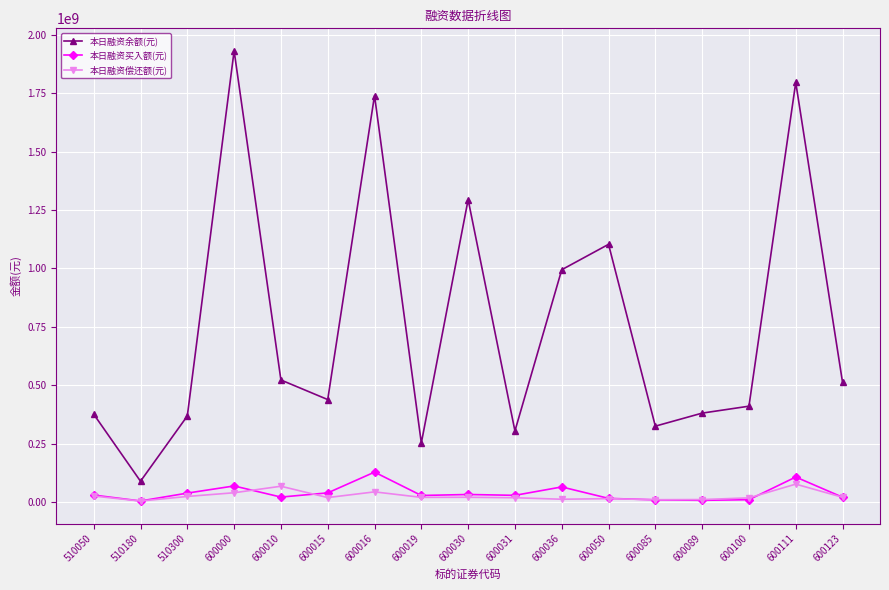

What is the difference between the 本日融资买入额(元) values at 600000 and 600010?

47631660